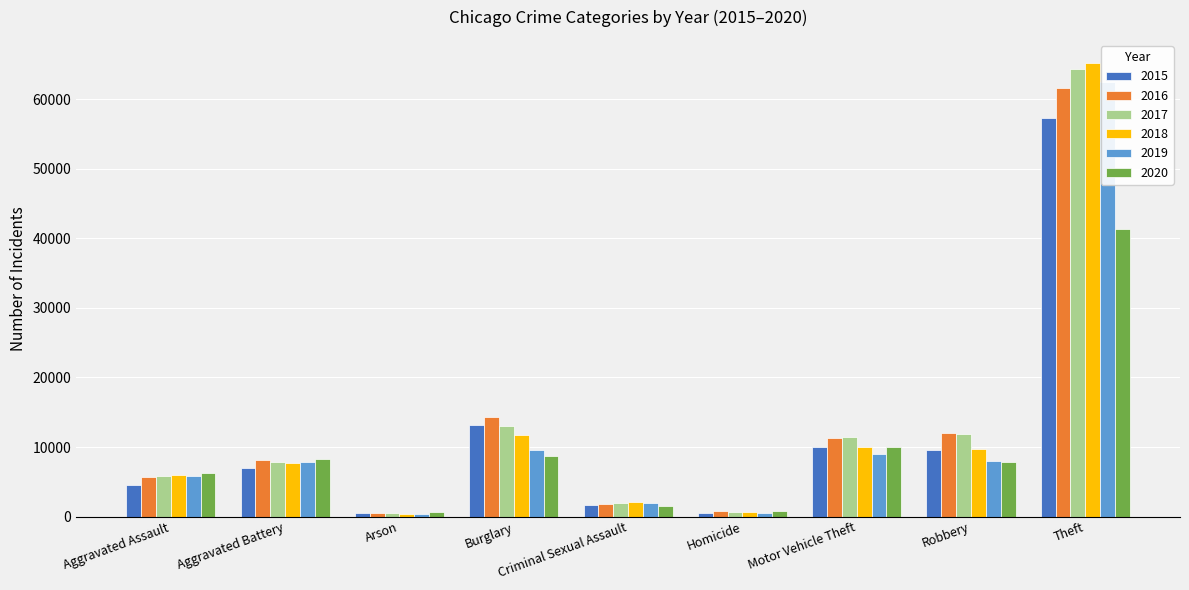

What is the value of the 2020 bar at the 1st from the left?

6265